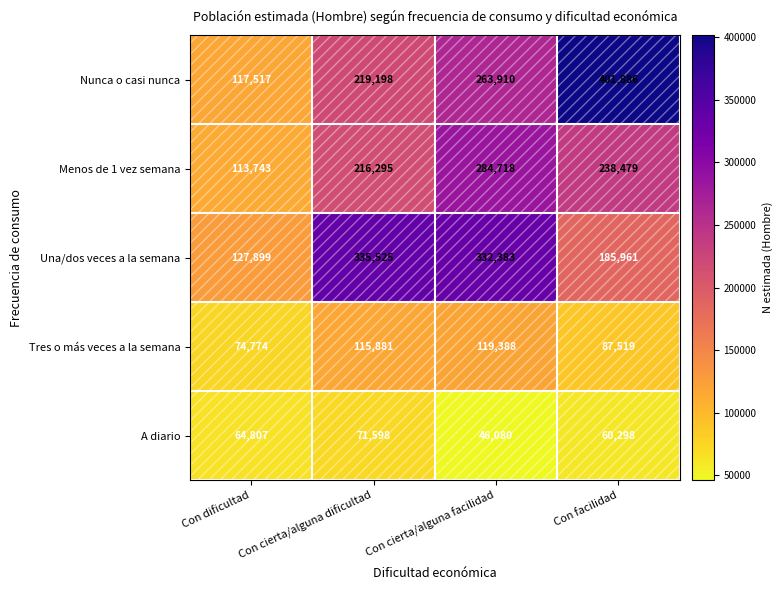

What is the spread (max minus min) of values at Con cierta/alguna dificultad?

263927